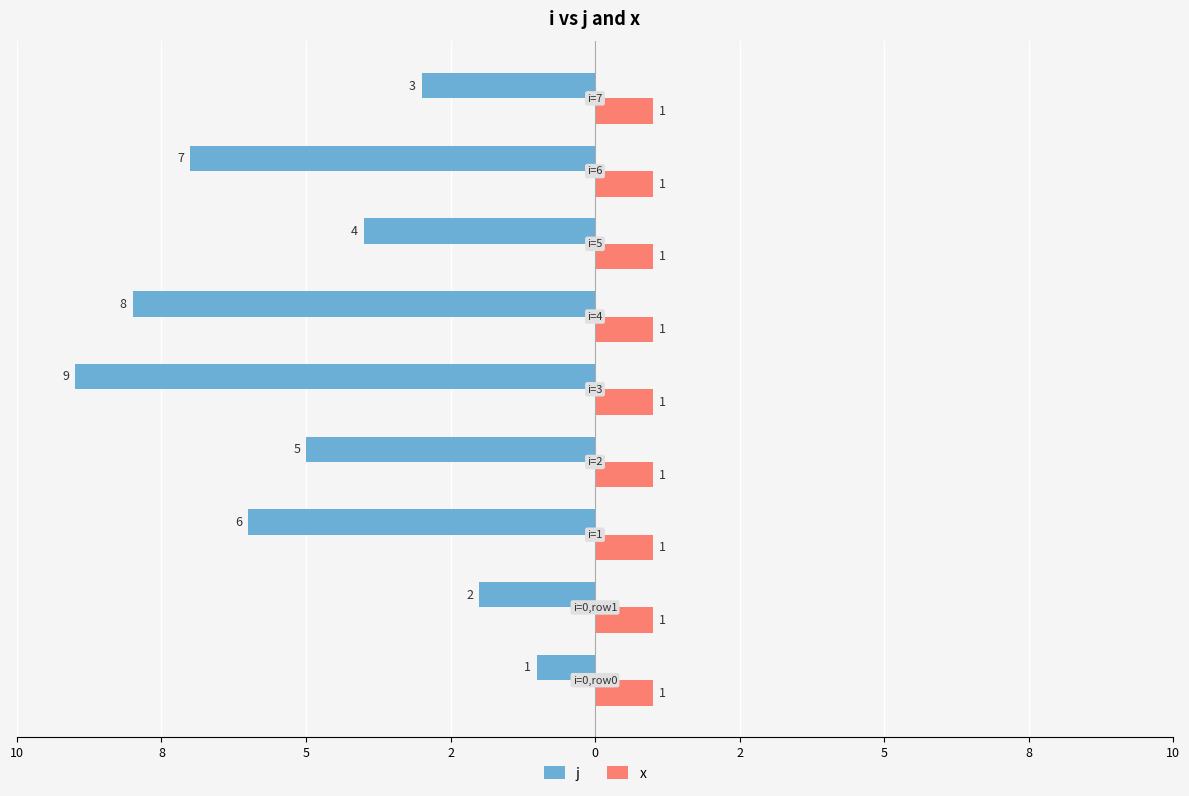

At how many categories does at least one series exceed -5?

9